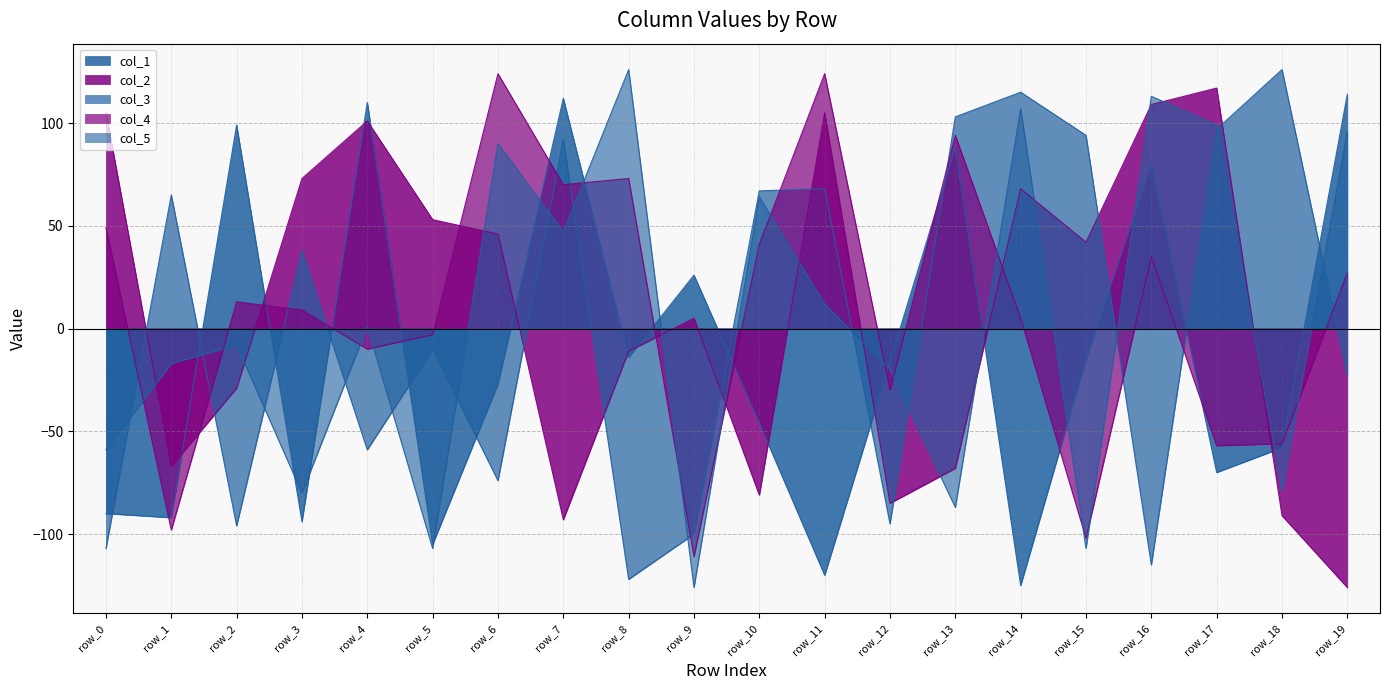

Reading left to right, list all the values displayed in this chart.

col_1: row_0=-90	row_1=-92	row_2=99	row_3=-94	row_4=110	row_5=-105	row_6=-27	row_7=112	row_8=-14	row_9=26	row_10=-46	row_11=-120	row_12=-16	row_13=88	row_14=-125	row_15=-15	row_16=80	row_17=-70	row_18=-58	row_19=114
col_2: row_0=105	row_1=-67	row_2=-29	row_3=73	row_4=101	row_5=53	row_6=46	row_7=-93	row_8=-11	row_9=5	row_10=-81	row_11=105	row_12=-85	row_13=-68	row_14=68	row_15=42	row_16=109	row_17=117	row_18=-91	row_19=-126
col_3: row_0=-107	row_1=65	row_2=-96	row_3=38	row_4=-59	row_5=-10	row_6=-74	row_7=92	row_8=-122	row_9=-100	row_10=67	row_11=68	row_12=-95	row_13=103	row_14=115	row_15=94	row_16=-115	row_17=97	row_18=126	row_19=-23
col_4: row_0=49	row_1=-98	row_2=13	row_3=9	row_4=-10	row_5=-3	row_6=124	row_7=70	row_8=73	row_9=-111	row_10=41	row_11=124	row_12=-30	row_13=94	row_14=5	row_15=-102	row_16=35	row_17=-57	row_18=-56	row_19=27
col_5: row_0=-59	row_1=-17	row_2=-8	row_3=-80	row_4=1	row_5=-107	row_6=90	row_7=47	row_8=126	row_9=-126	row_10=64	row_11=12	row_12=-20	row_13=-87	row_14=107	row_15=-107	row_16=113	row_17=99	row_18=-79	row_19=96